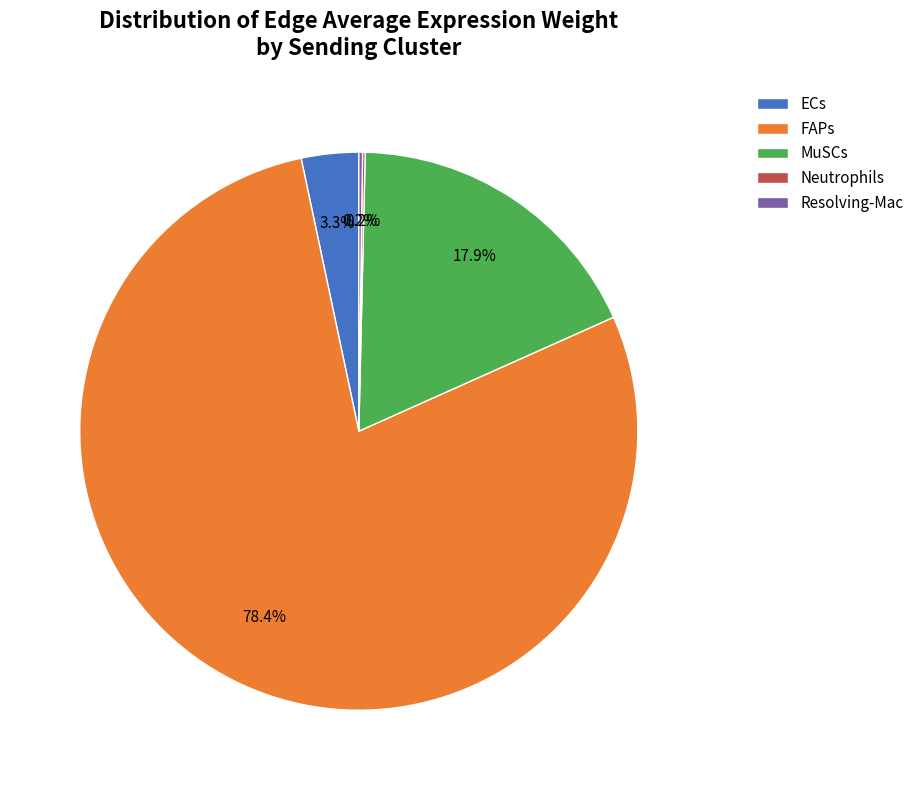

What percentage is the MuSCs slice, to the nearest percent?

18%